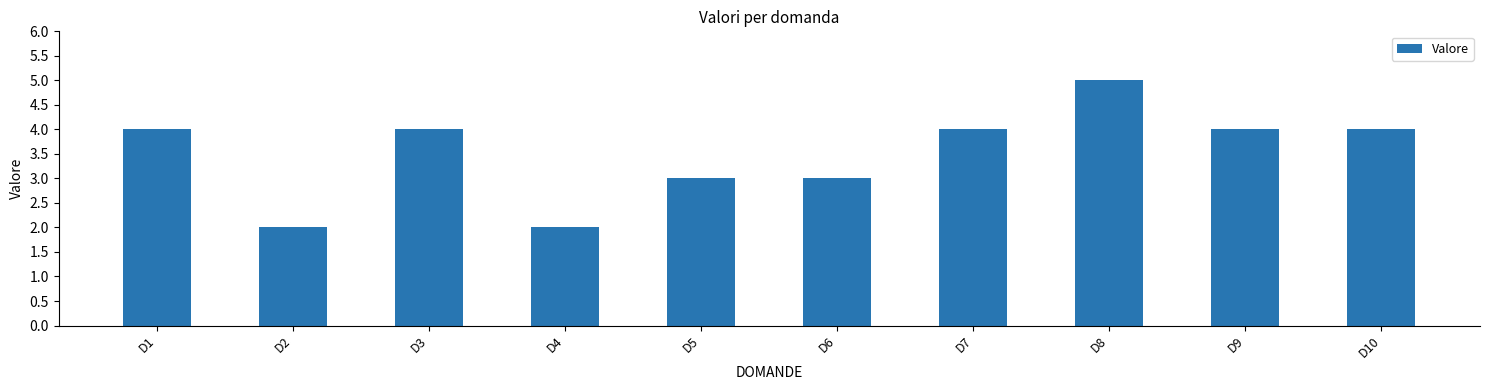

What is the change in value from D2 to D9?

+2